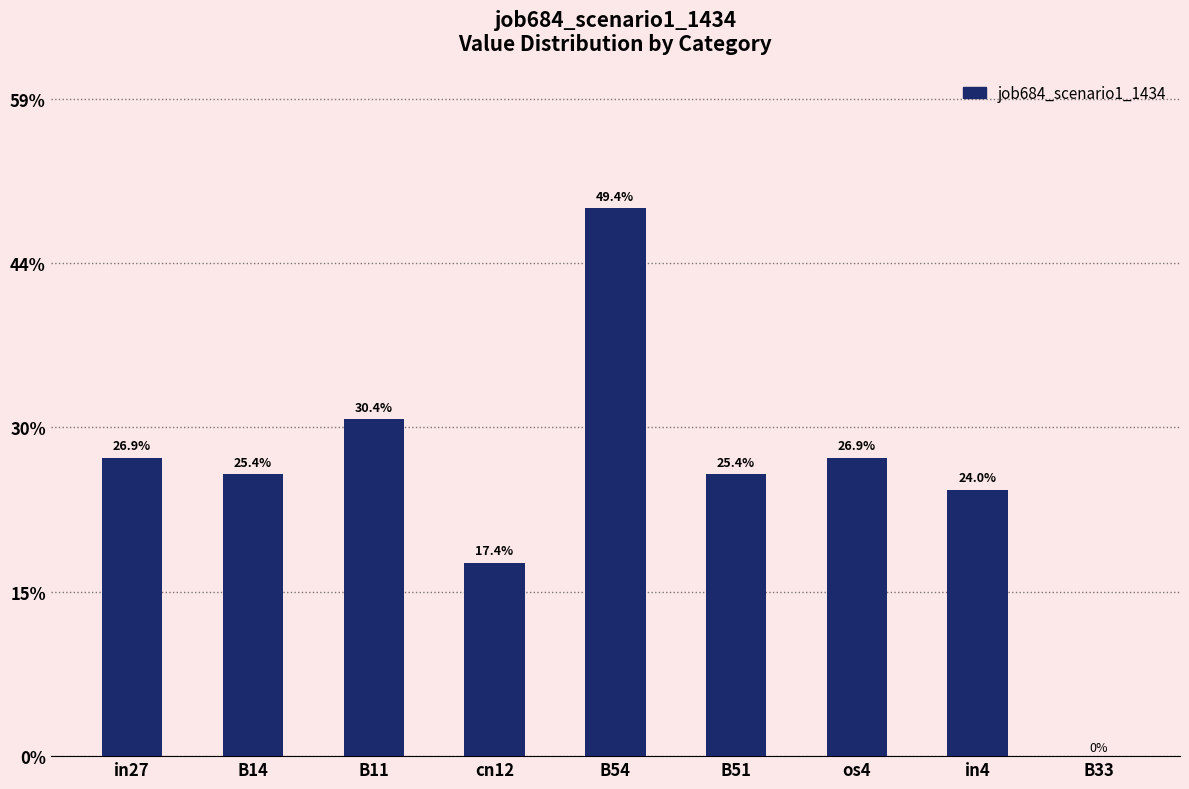

What is the average value?

0.3